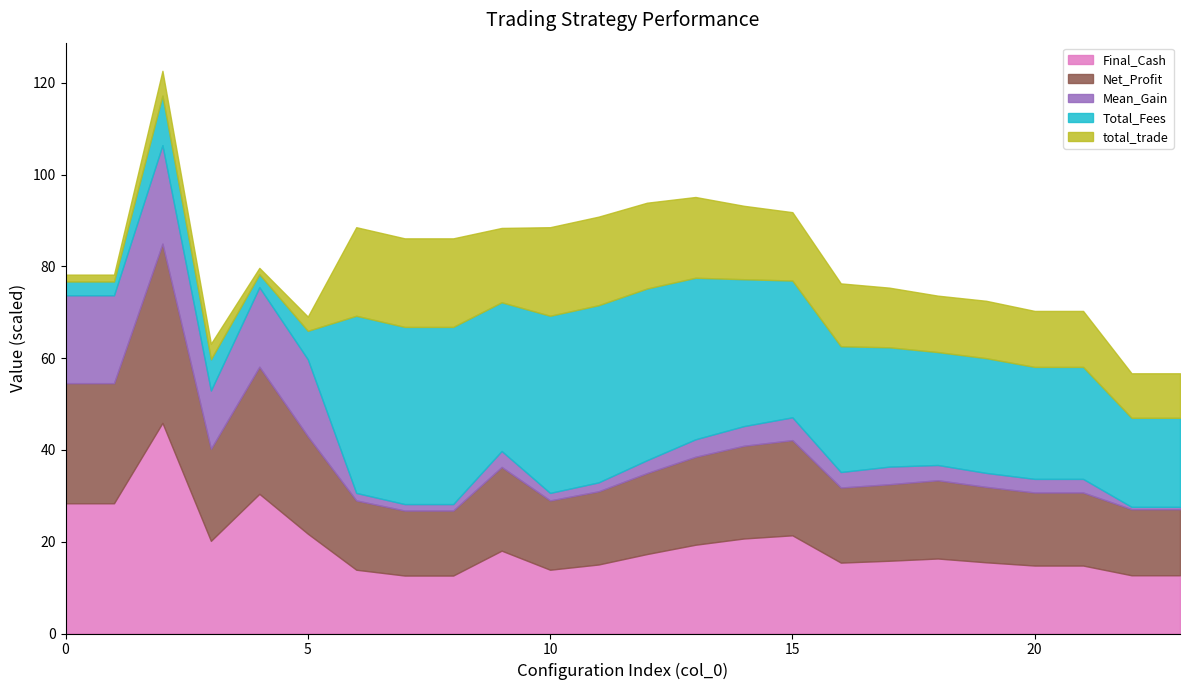

Where is the first local maximum for total_trade?

2